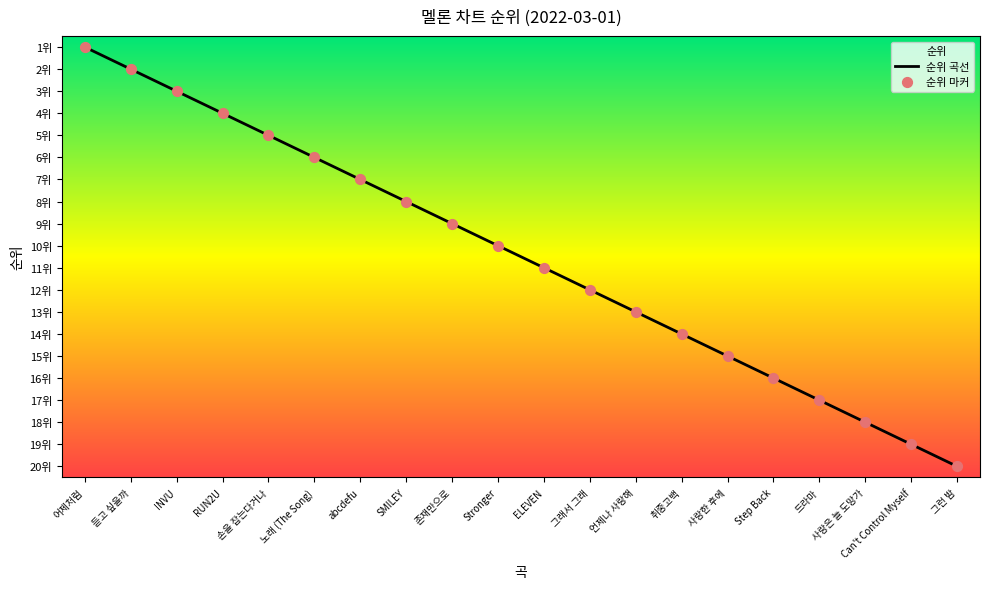

Which has a higher value, Step Back or abcdefu?

Step Back